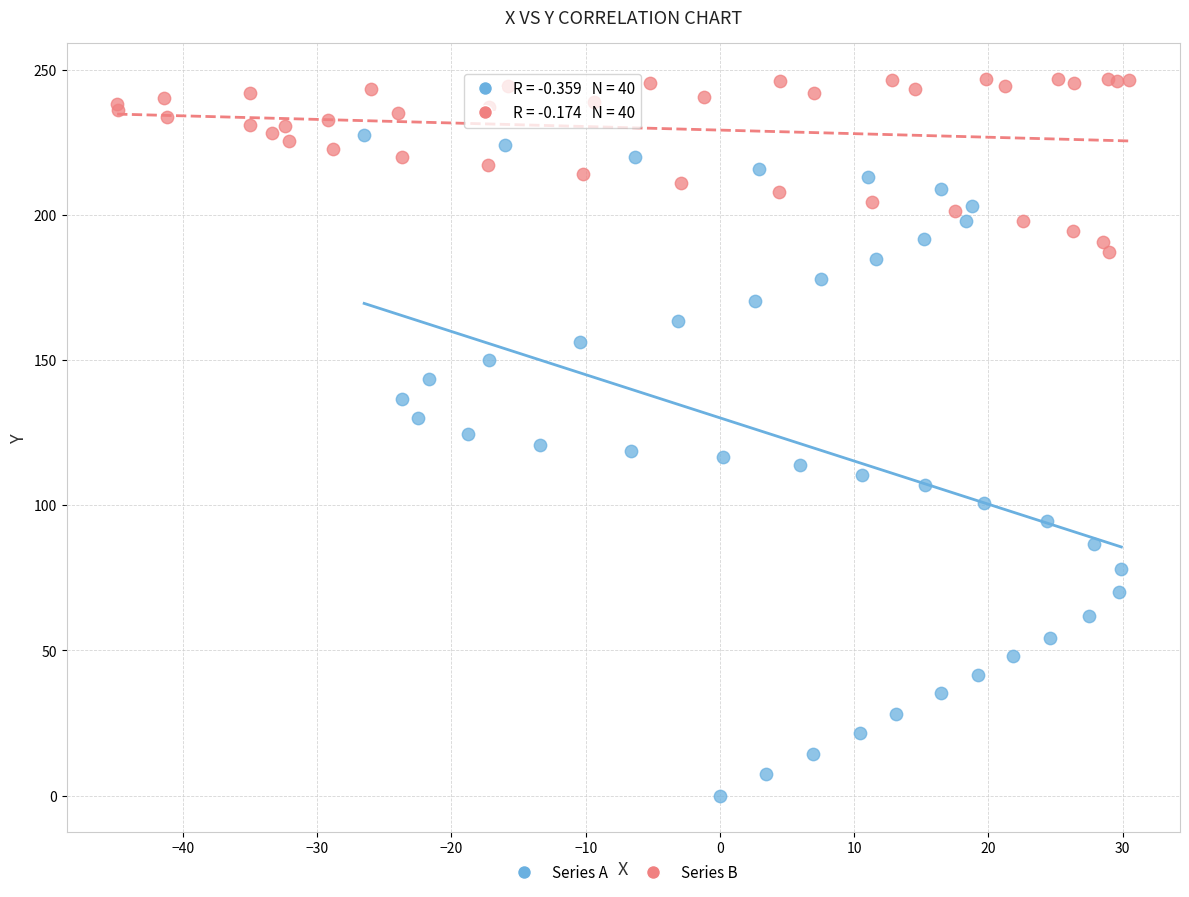

Which series contains the highest Y value?

Series B